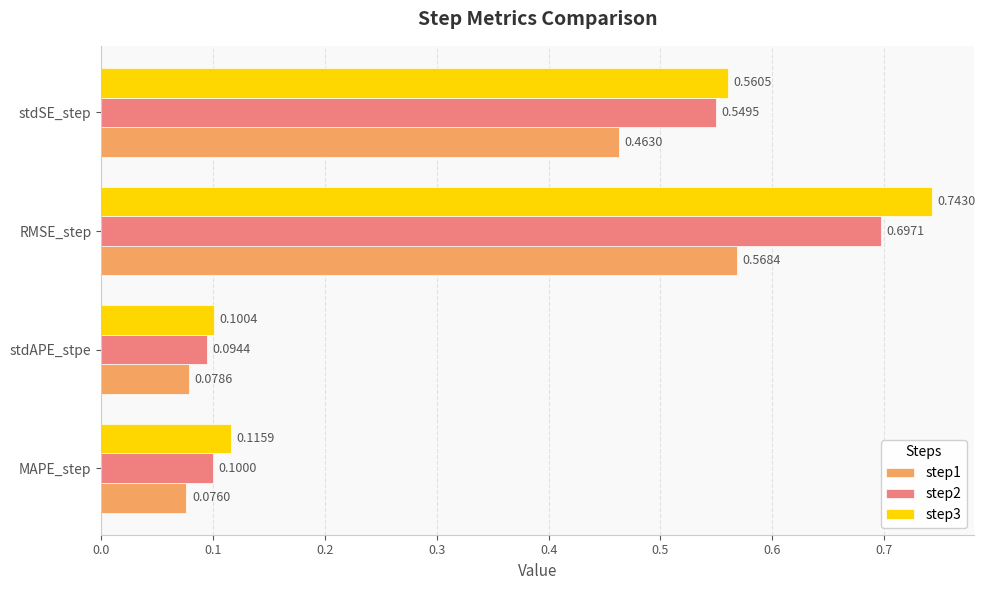

Rank the series by their maximum value, from highest to lowest.

step3, step2, step1